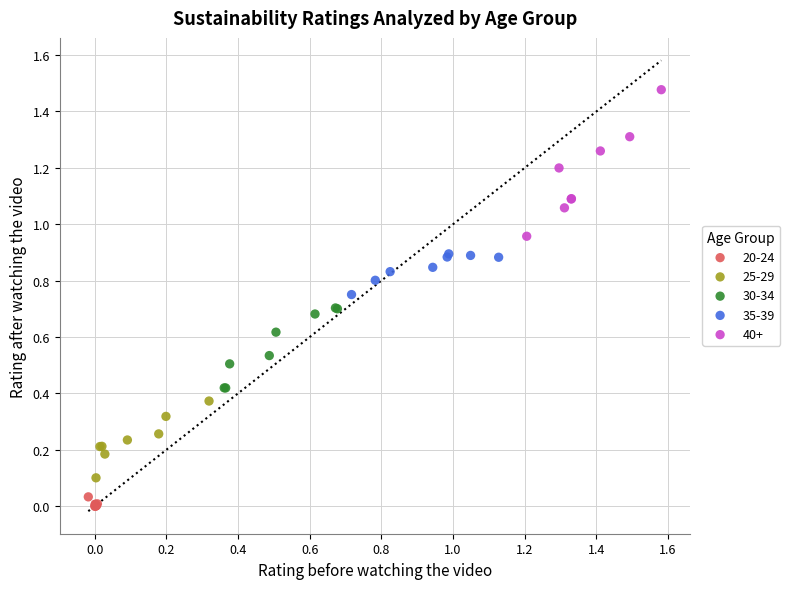

Which series reaches the maximum Y coordinate?

40+